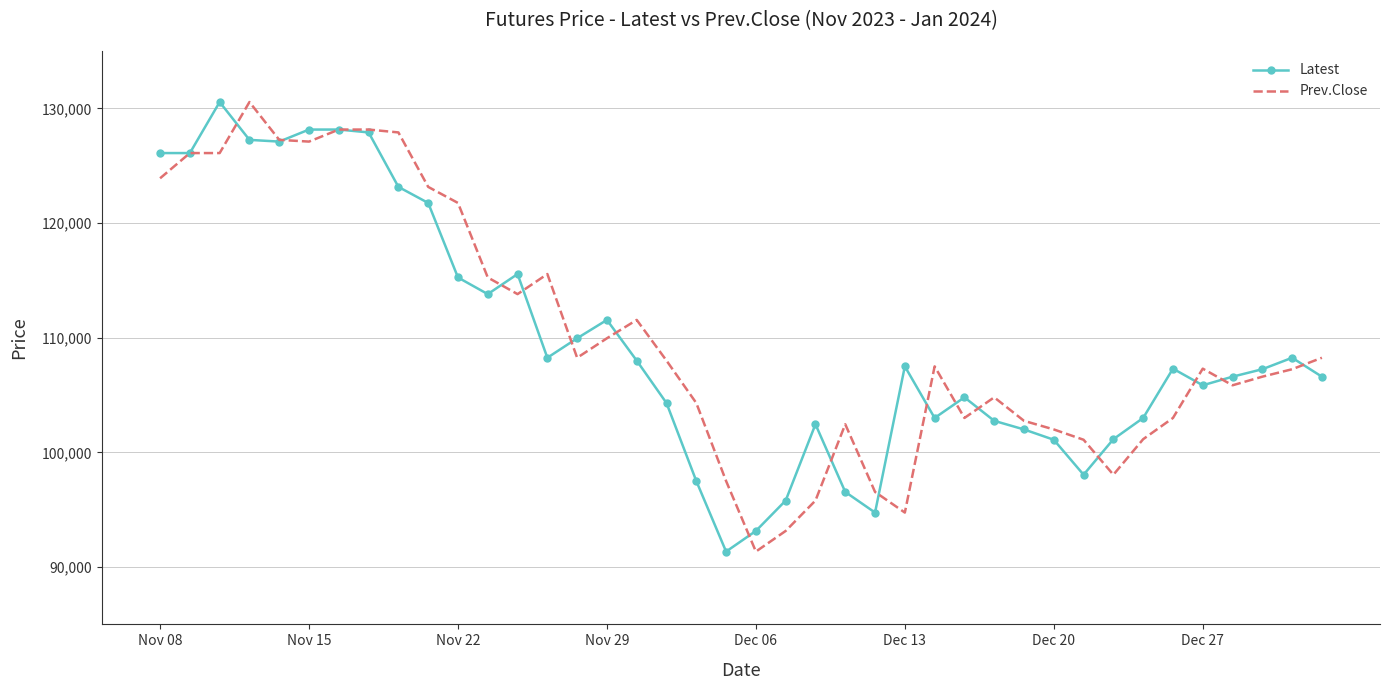

What is the minimum value for Latest?

91350